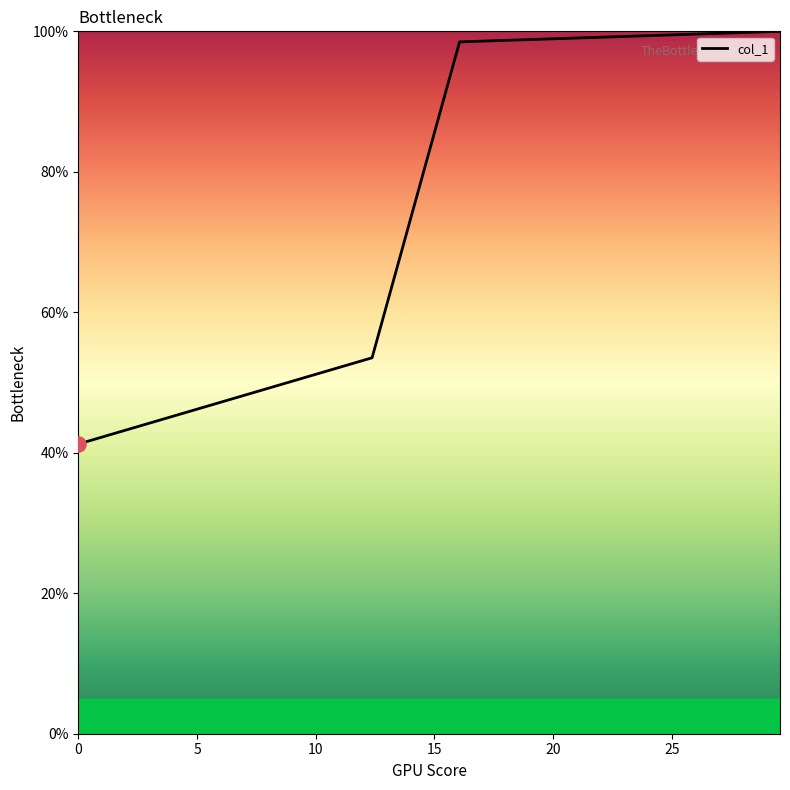

Does the chart have visible grid lines?

No